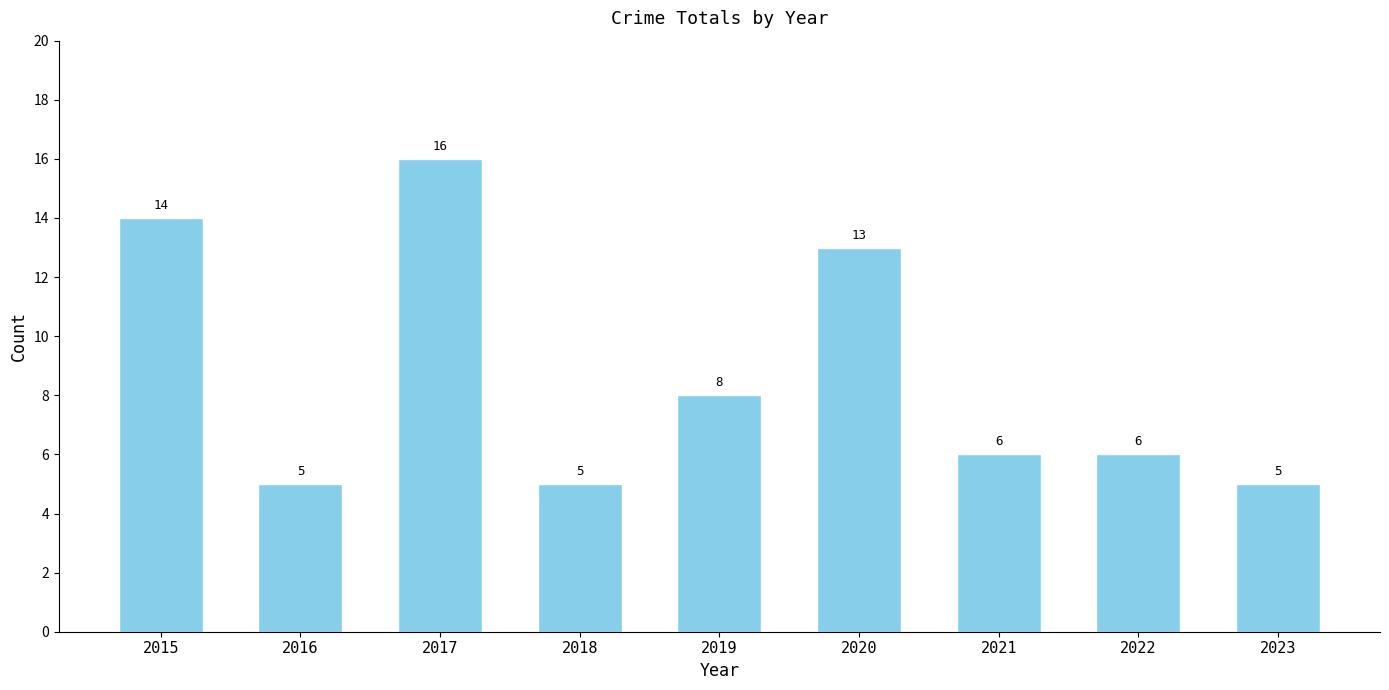

Between 2016 and 2020, which is larger?

2020